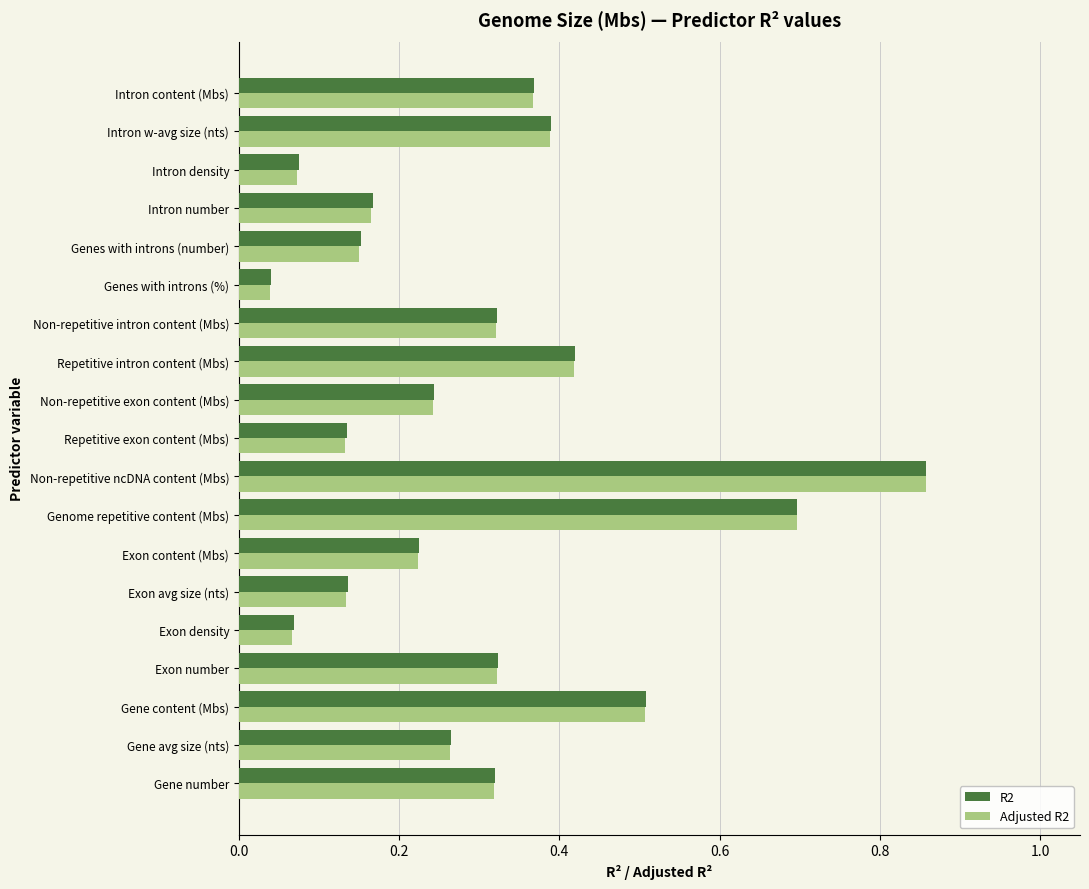

Which series has the largest range (max minus min)?

Adjusted R2